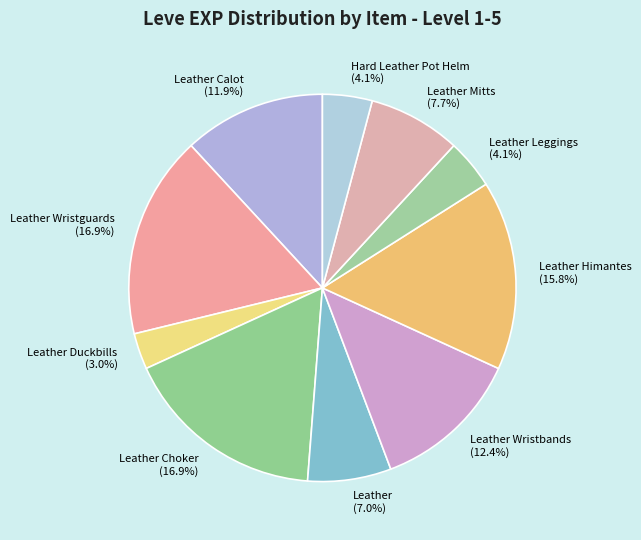

What is the smallest slice in the pie chart?

Leather Duckbills (3.0%)